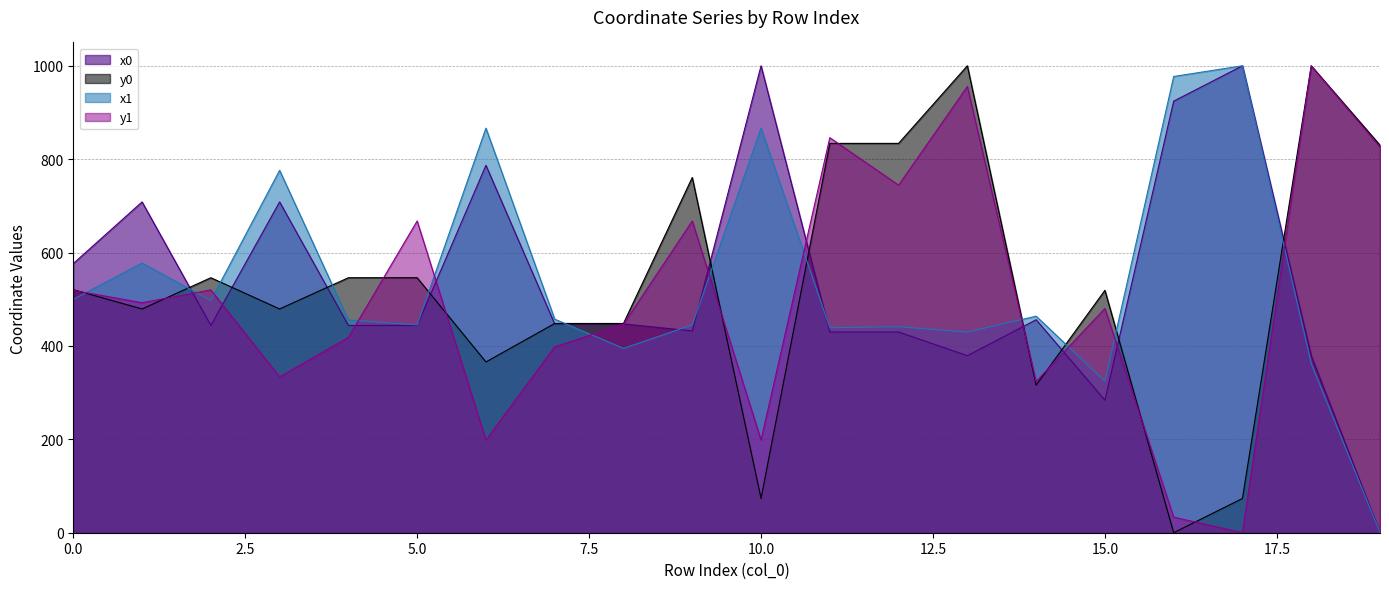

Rank the series by their maximum value, from lowest to highest.

x0, y0, x1, y1